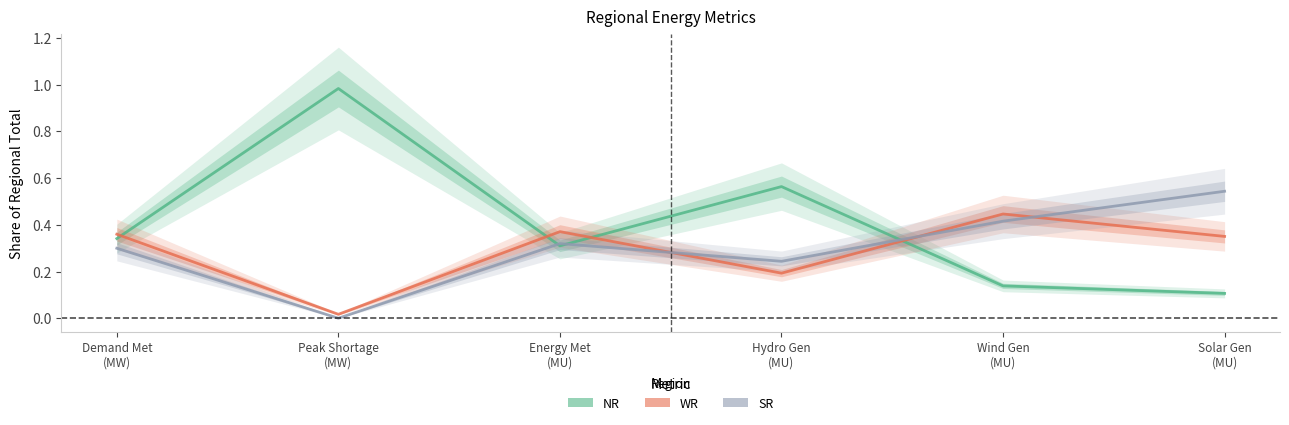

Does the chart have visible grid lines?

No